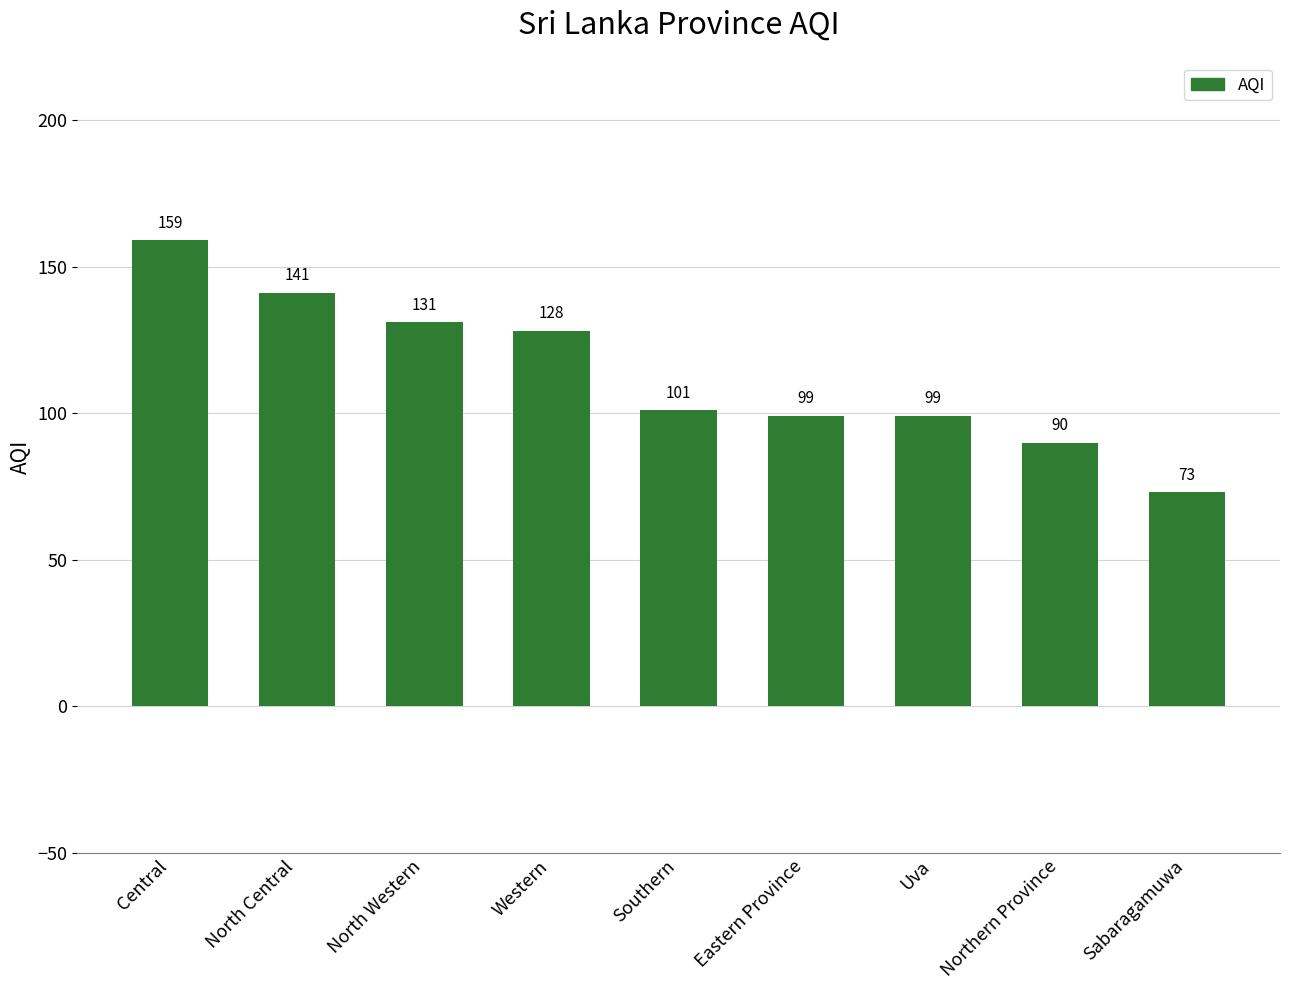

How many data points does each series have?

9